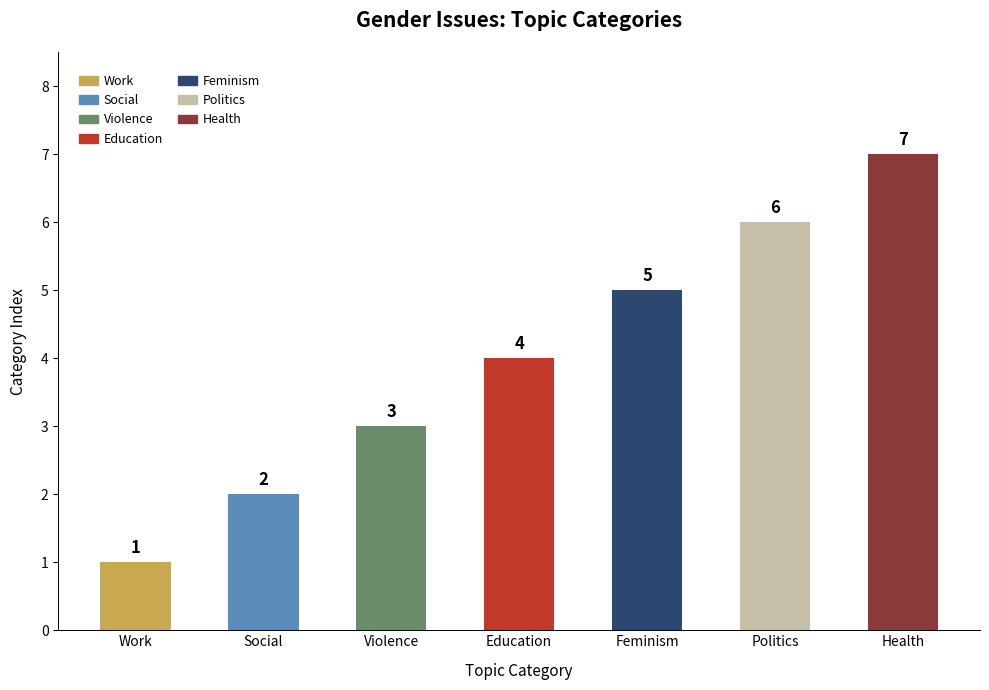

The chart shows a value of 12 at Health. True or false?

False